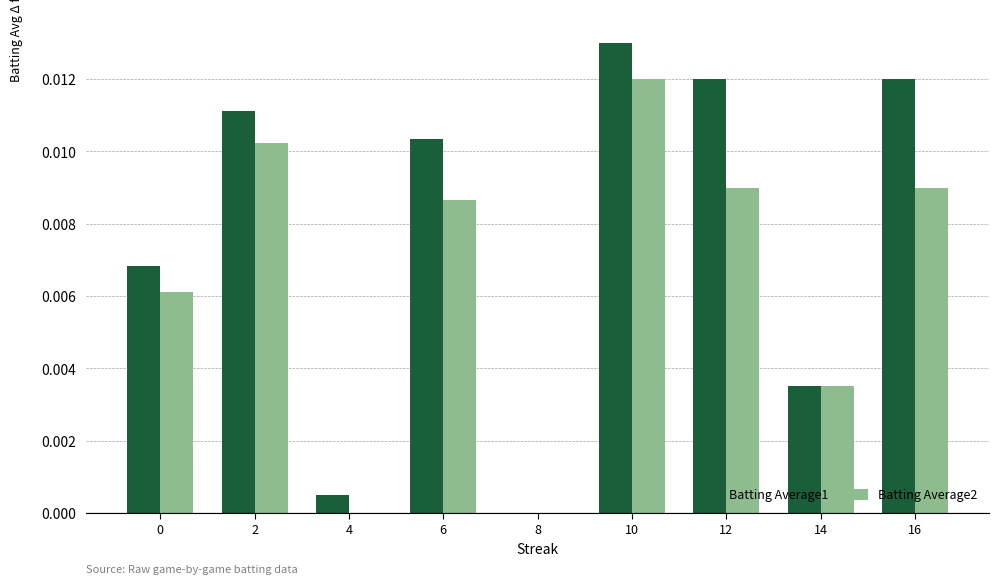

Which series has the largest total across all categories?

Batting Average1